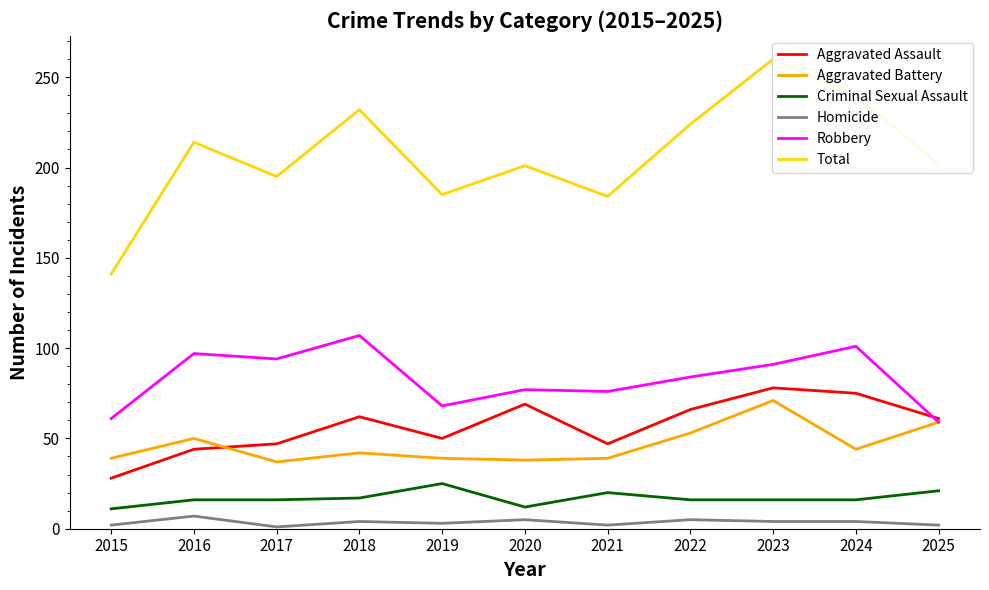

True or false: Total and Aggravated Assault cross at least once.

False